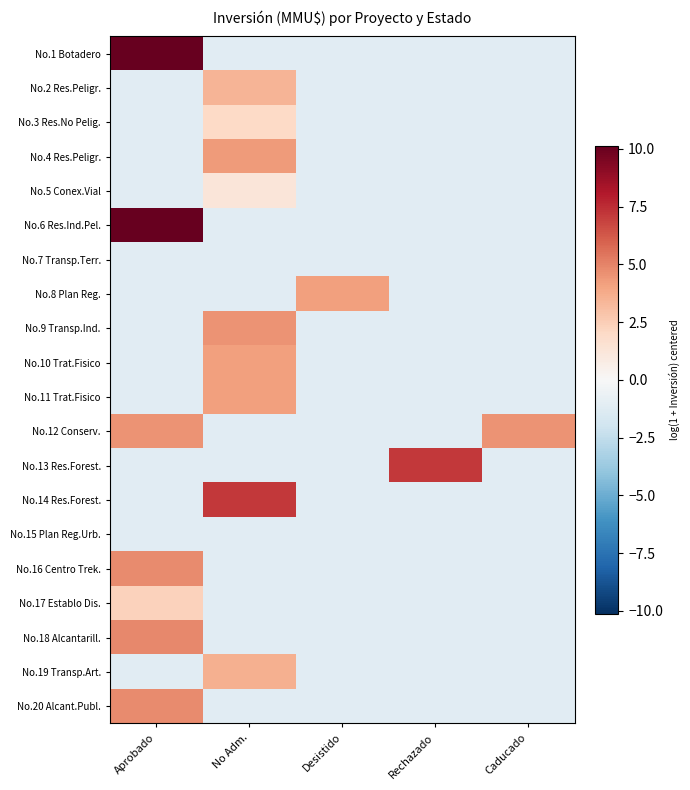

Reading left to right, list all the values displayed in this chart.

No.1 Botadero: Aprobado=10.1	No Adm.=-1.1	Desistido=-1.1	Rechazado=-1.1	Caducado=-1.1
No.2 Res.Peligr.: Aprobado=-1.1	No Adm.=3.5	Desistido=-1.1	Rechazado=-1.1	Caducado=-1.1
No.3 Res.No Pelig.: Aprobado=-1.1	No Adm.=2.0	Desistido=-1.1	Rechazado=-1.1	Caducado=-1.1
No.4 Res.Peligr.: Aprobado=-1.1	No Adm.=4.3	Desistido=-1.1	Rechazado=-1.1	Caducado=-1.1
No.5 Conex.Vial: Aprobado=-1.1	No Adm.=1.3	Desistido=-1.1	Rechazado=-1.1	Caducado=-1.1
No.6 Res.Ind.Pel.: Aprobado=10.1	No Adm.=-1.1	Desistido=-1.1	Rechazado=-1.1	Caducado=-1.1
No.7 Transp.Terr.: Aprobado=-1.1	No Adm.=-1.1	Desistido=-1.1	Rechazado=-1.1	Caducado=-1.1
No.8 Plan Reg.: Aprobado=-1.1	No Adm.=-1.1	Desistido=4.2	Rechazado=-1.1	Caducado=-1.1
No.9 Transp.Ind.: Aprobado=-1.1	No Adm.=4.6	Desistido=-1.1	Rechazado=-1.1	Caducado=-1.1
No.10 Trat.Fisico: Aprobado=-1.1	No Adm.=4.2	Desistido=-1.1	Rechazado=-1.1	Caducado=-1.1
No.11 Trat.Fisico: Aprobado=-1.1	No Adm.=4.2	Desistido=-1.1	Rechazado=-1.1	Caducado=-1.1
No.12 Conserv.: Aprobado=4.5	No Adm.=-1.1	Desistido=-1.1	Rechazado=-1.1	Caducado=4.5
No.13 Res.Forest.: Aprobado=-1.1	No Adm.=-1.1	Desistido=-1.1	Rechazado=7.2	Caducado=-1.1
No.14 Res.Forest.: Aprobado=-1.1	No Adm.=7.2	Desistido=-1.1	Rechazado=-1.1	Caducado=-1.1
No.15 Plan Reg.Urb.: Aprobado=-1.1	No Adm.=-1.1	Desistido=-1.1	Rechazado=-1.1	Caducado=-1.1
No.16 Centro Trek.: Aprobado=4.8	No Adm.=-1.1	Desistido=-1.1	Rechazado=-1.1	Caducado=-1.1
No.17 Establo Dis.: Aprobado=2.3	No Adm.=-1.1	Desistido=-1.1	Rechazado=-1.1	Caducado=-1.1
No.18 Alcantarill.: Aprobado=4.9	No Adm.=-1.1	Desistido=-1.1	Rechazado=-1.1	Caducado=-1.1
No.19 Transp.Art.: Aprobado=-1.1	No Adm.=3.6	Desistido=-1.1	Rechazado=-1.1	Caducado=-1.1
No.20 Alcant.Publ.: Aprobado=4.8	No Adm.=-1.1	Desistido=-1.1	Rechazado=-1.1	Caducado=-1.1